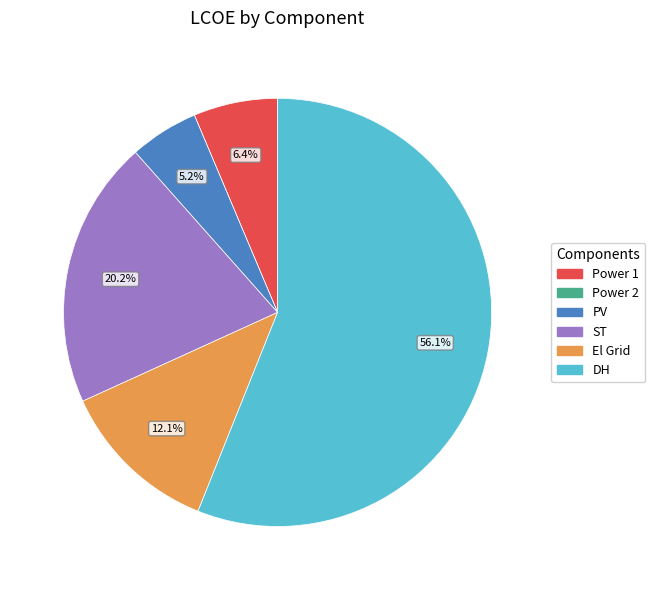

To the nearest percent, what percentage of the pie is ST?

20%